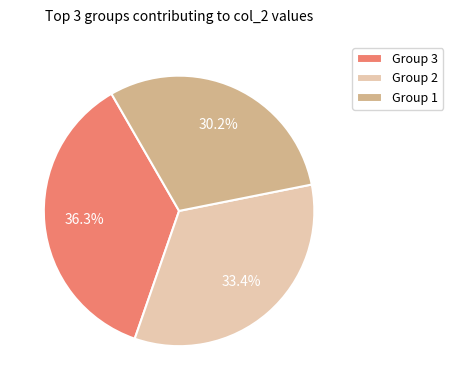

Rank the categories by value from highest to lowest.

Group 3, Group 2, Group 1